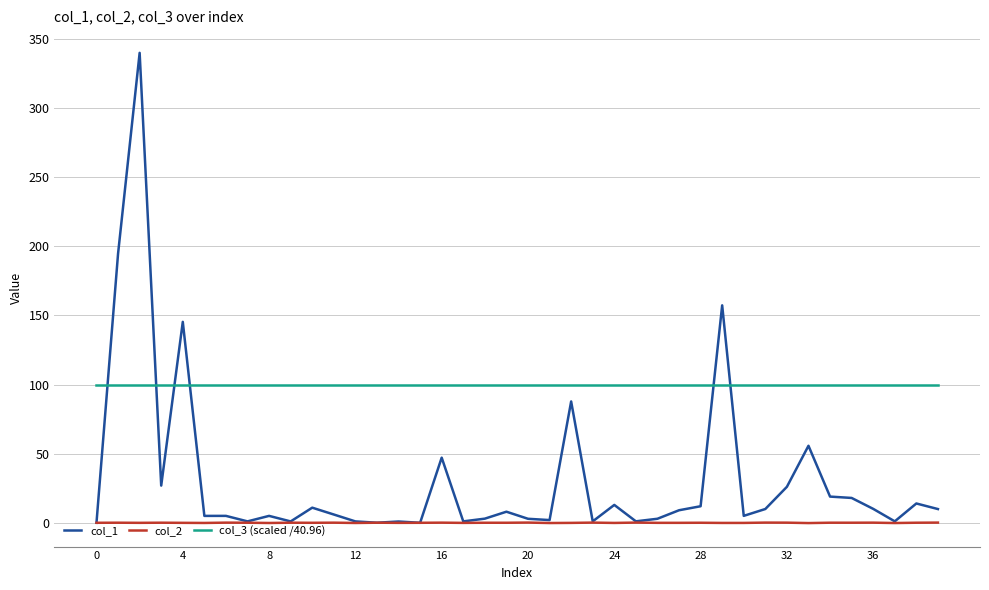

What is the greatest value displayed?

340.0